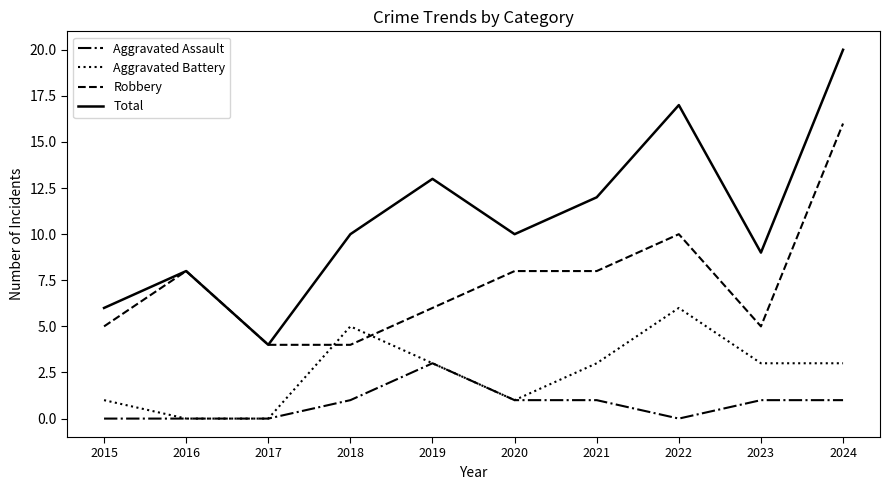

Is the value of Aggravated Assault at 2021 greater than the value of Robbery at 2021?

No